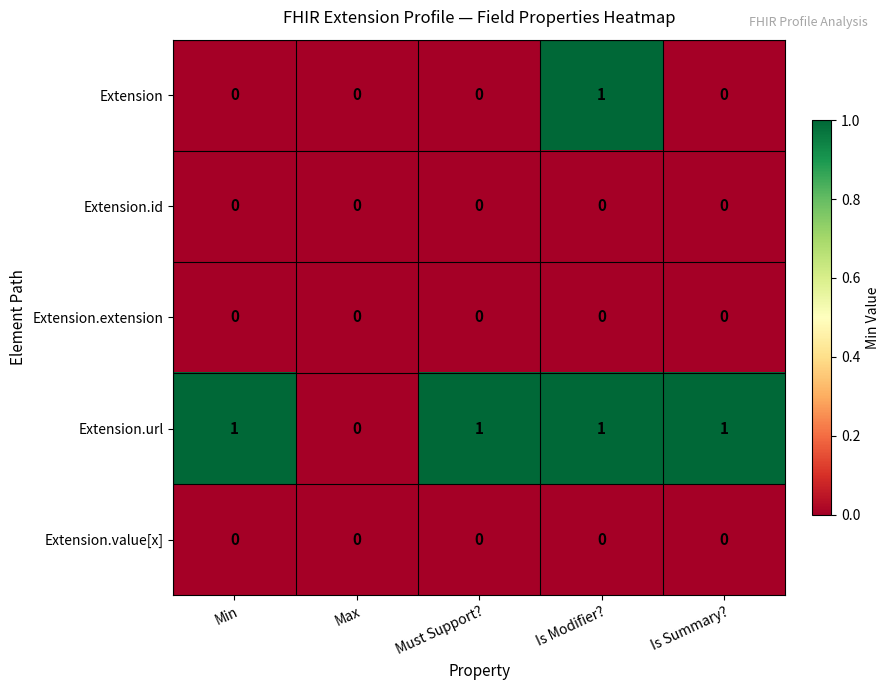

The Extension.extension series shows 0 at Is Summary?. True or false?

True